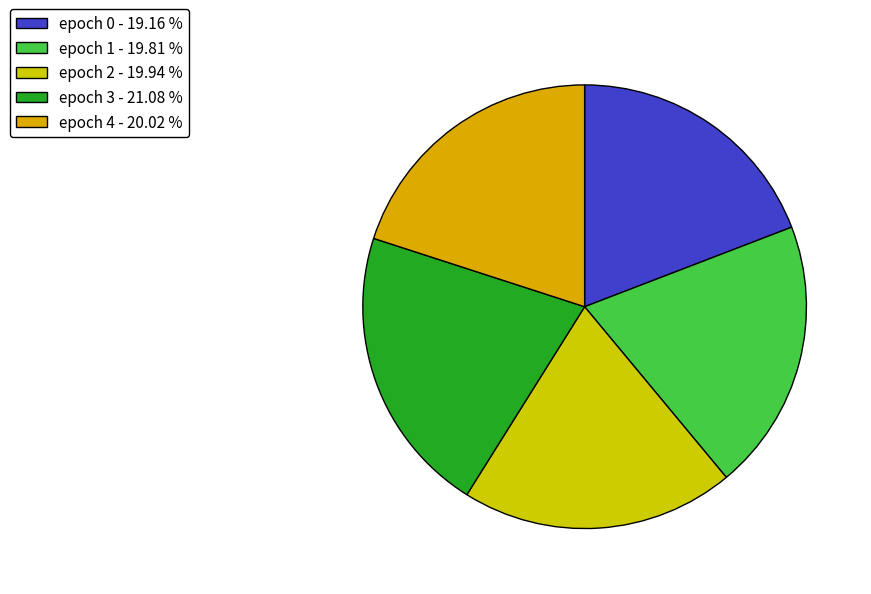

How much of the chart is everything except epoch 0?

80.8%